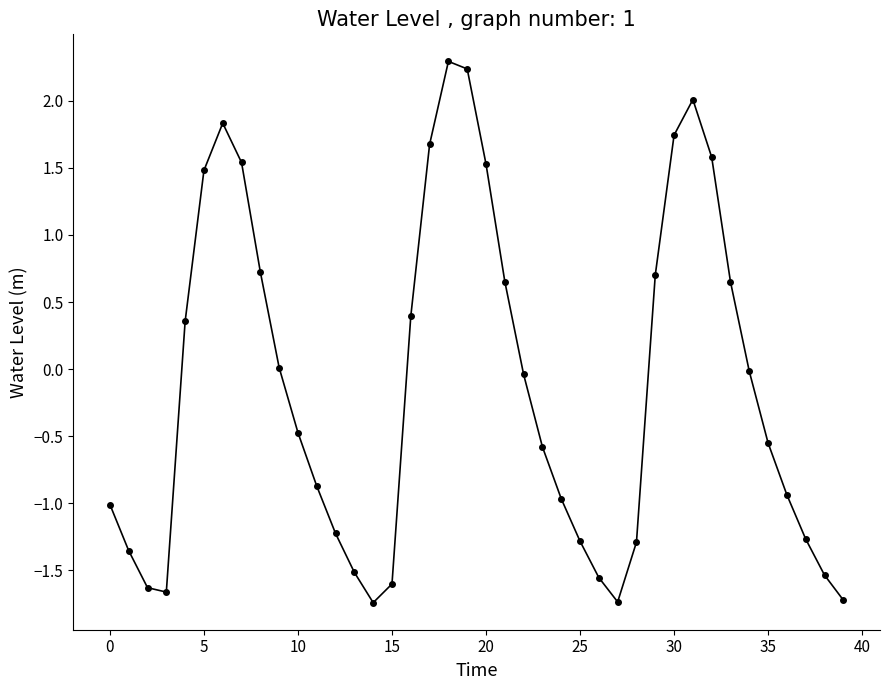

How many lines are shown in the chart?

1